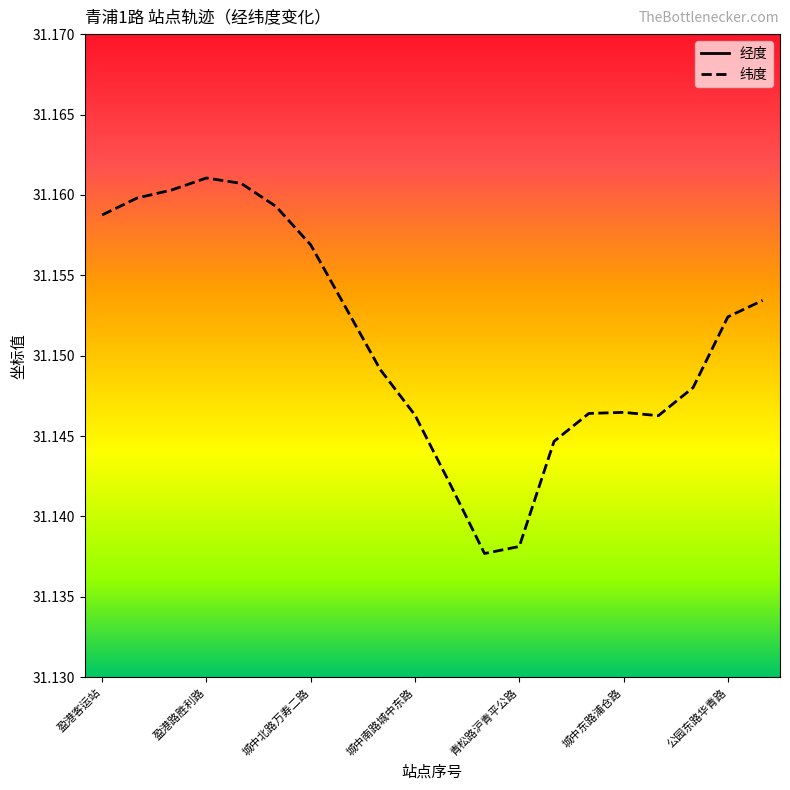

What is the sum of the 纬度 values at 城中北路三元路 and 城中东路章浜路?

62.3